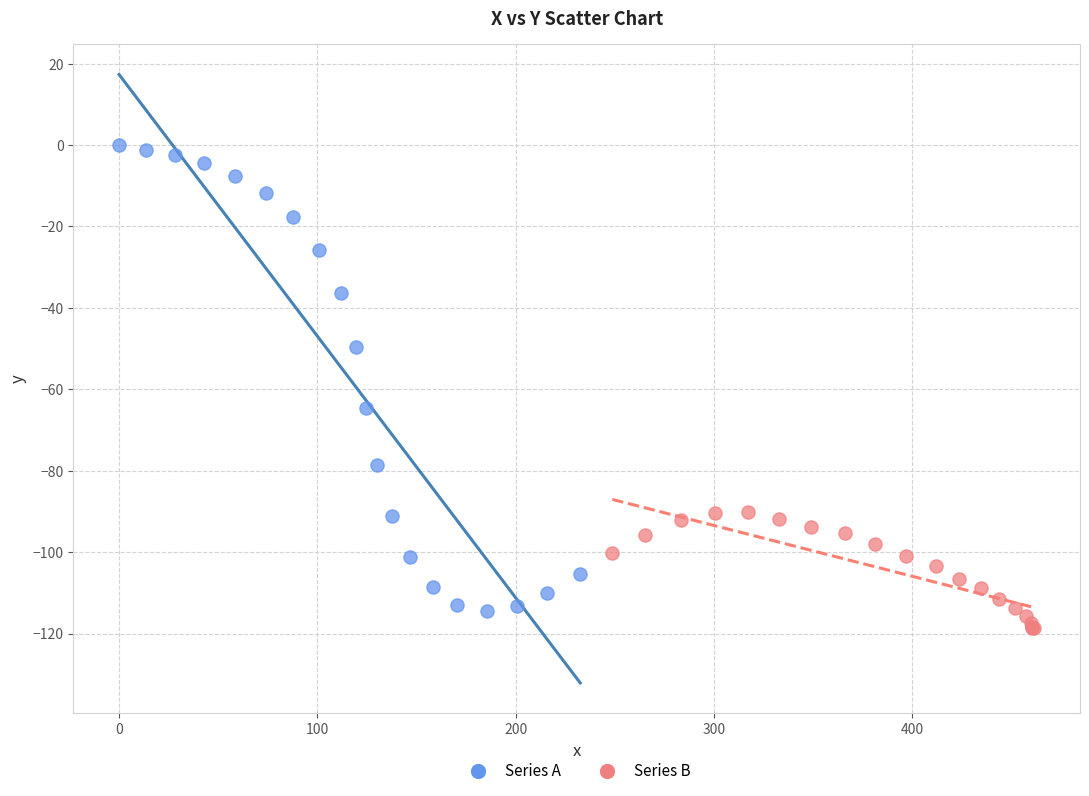

Which series has the widest spread of Y values?

Series A